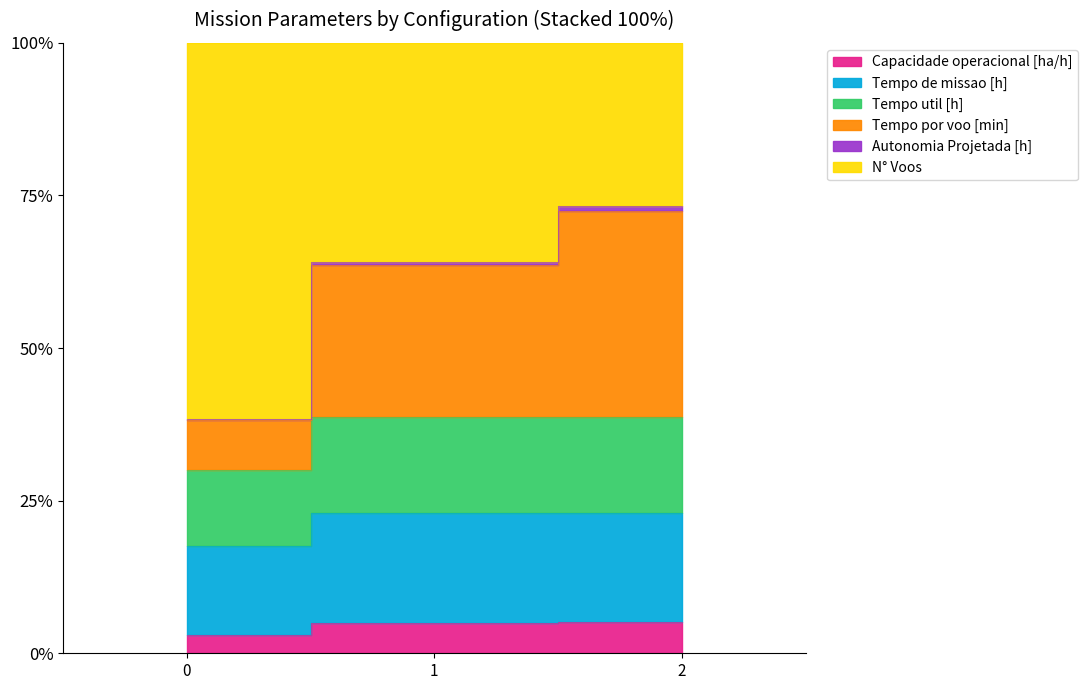

Between 0 and 2, which series saw the biggest shift?

Tempo por voo [min]